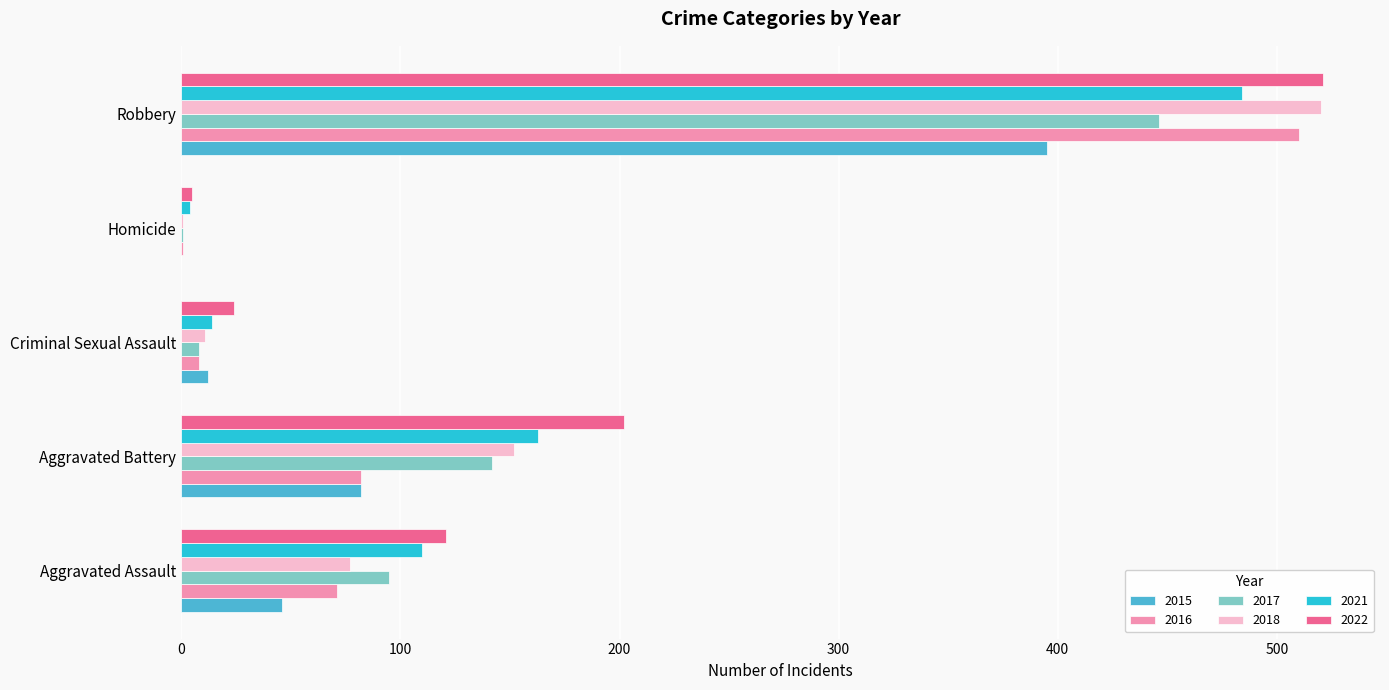

What is the maximum value shown in the chart?

521